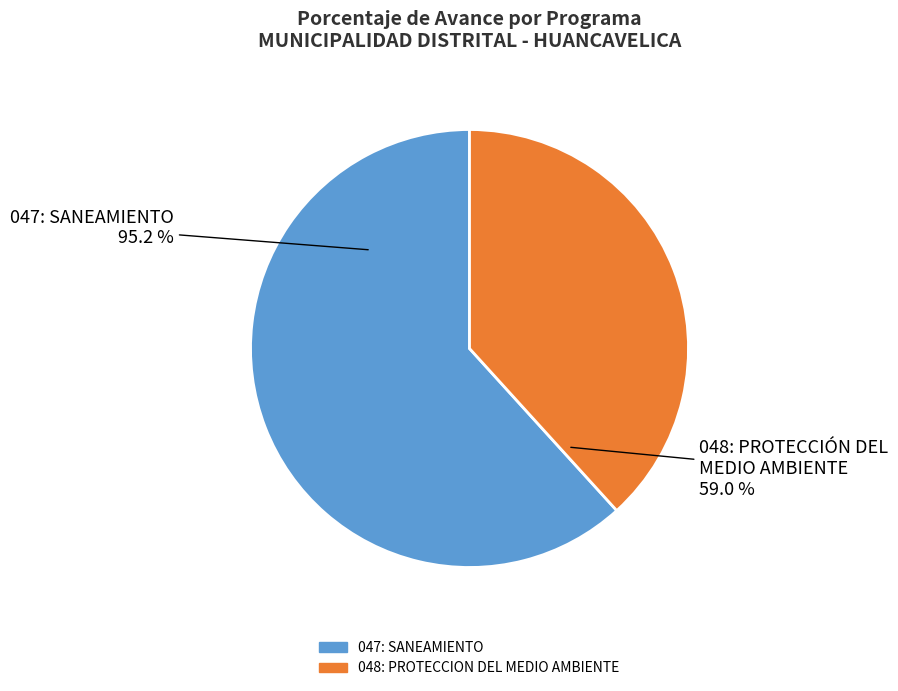

To the nearest percent, what is the average slice percentage?

50%